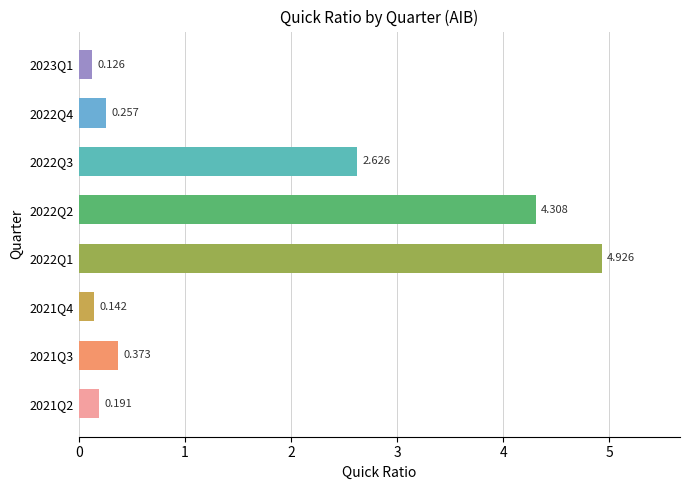

How many categories are shown in the chart?

8